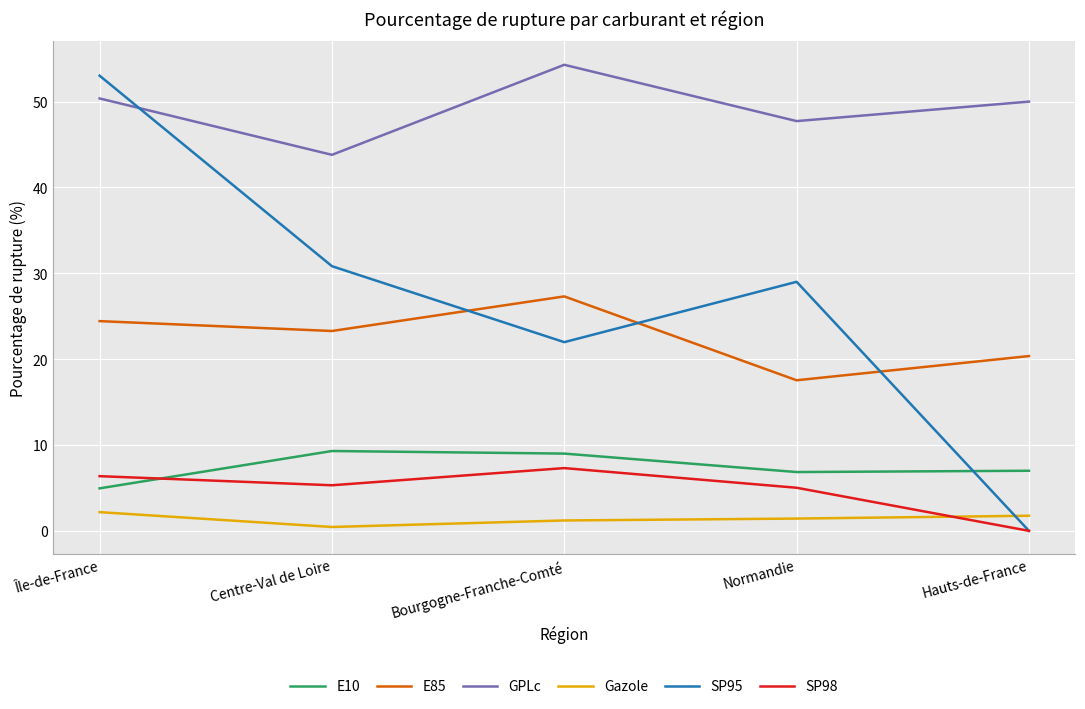

At which label does SP98 reach its minimum?

Hauts-de-France